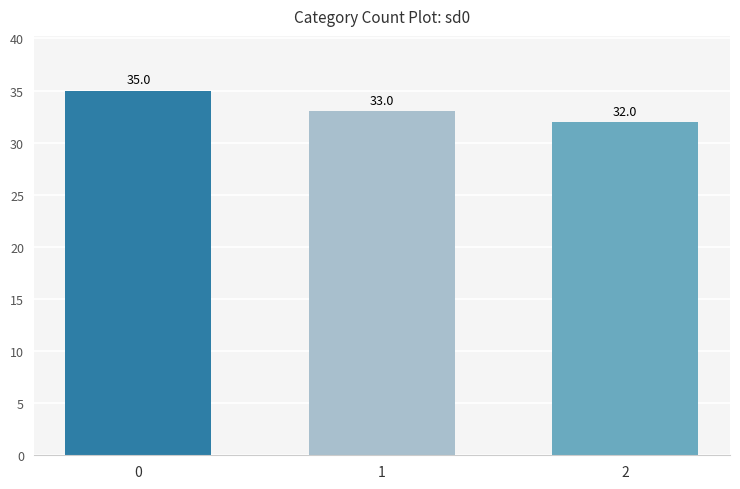

How many data points does each series have?

3